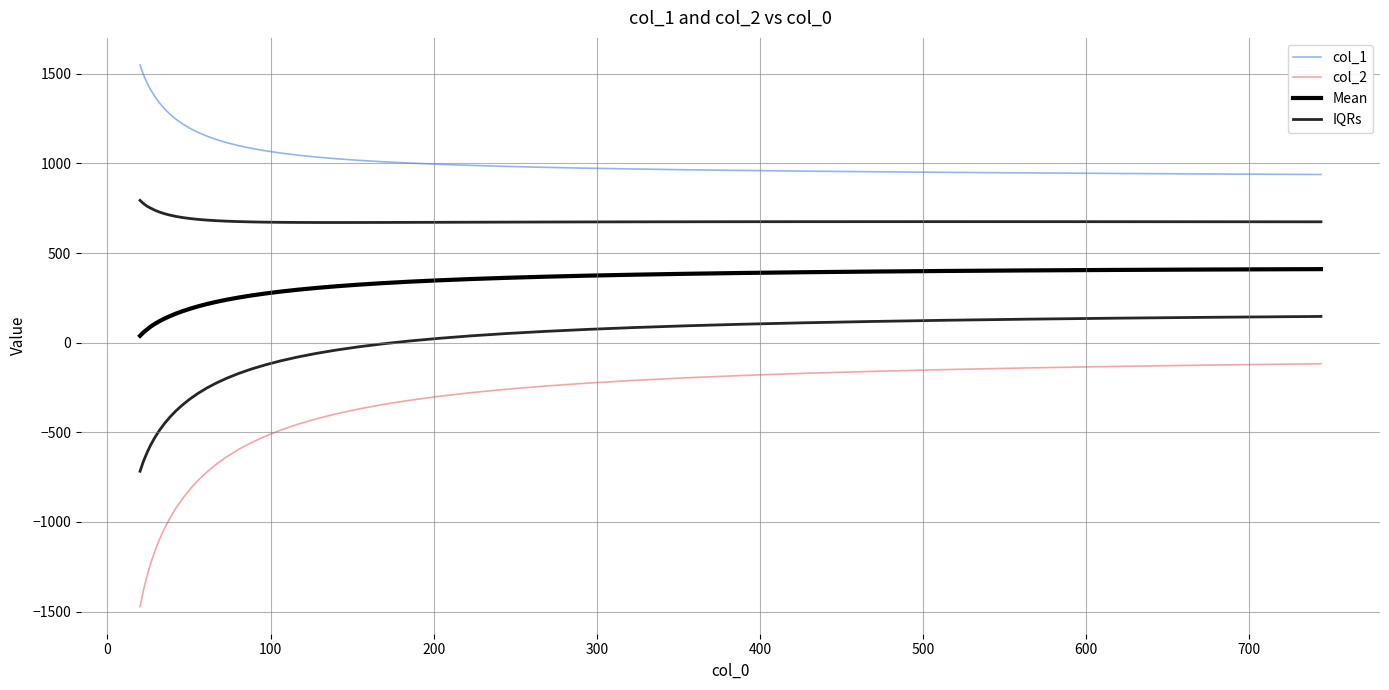

How many interior local peaks does the IQRs series have?

1